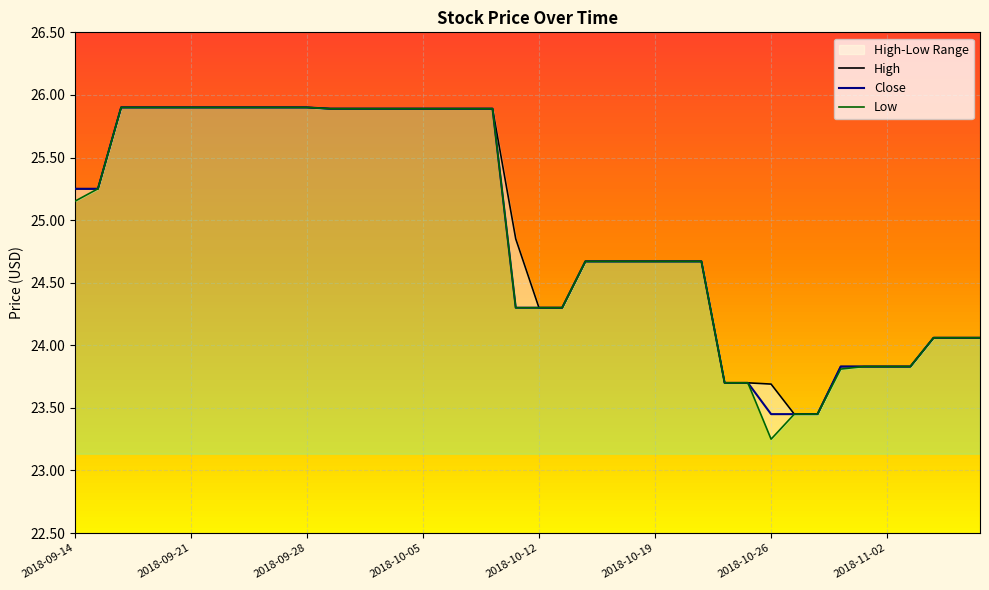

What is the smallest value displayed?

23.5